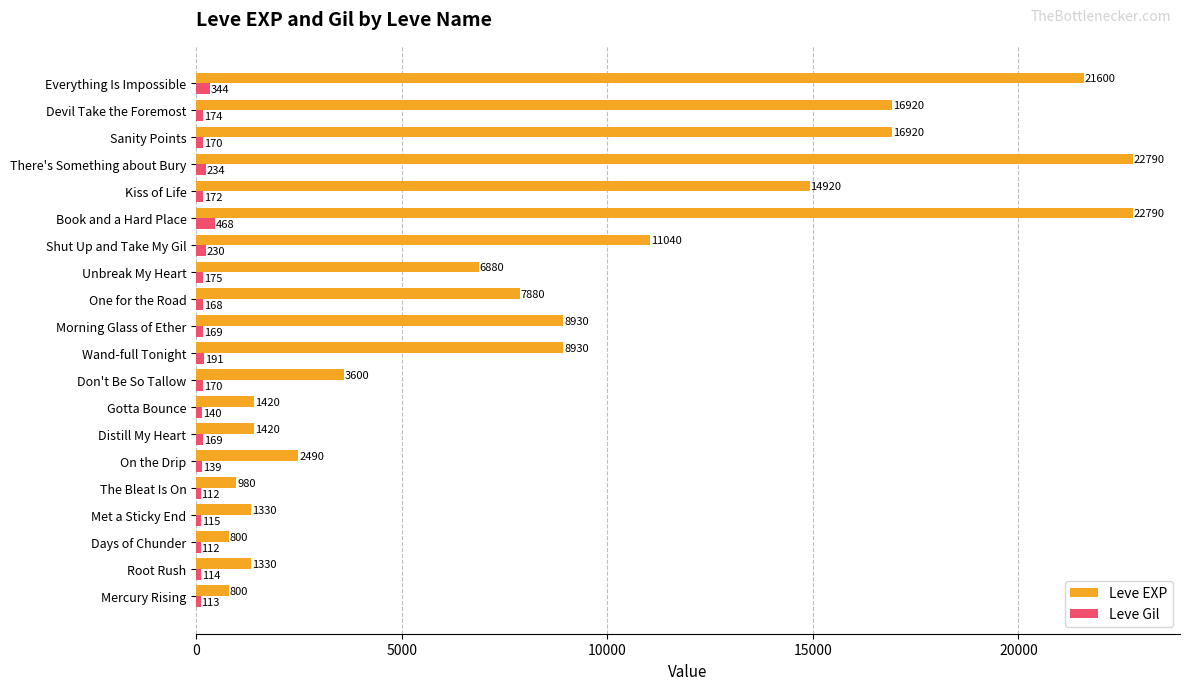

What is the maximum value shown in the chart?

22790